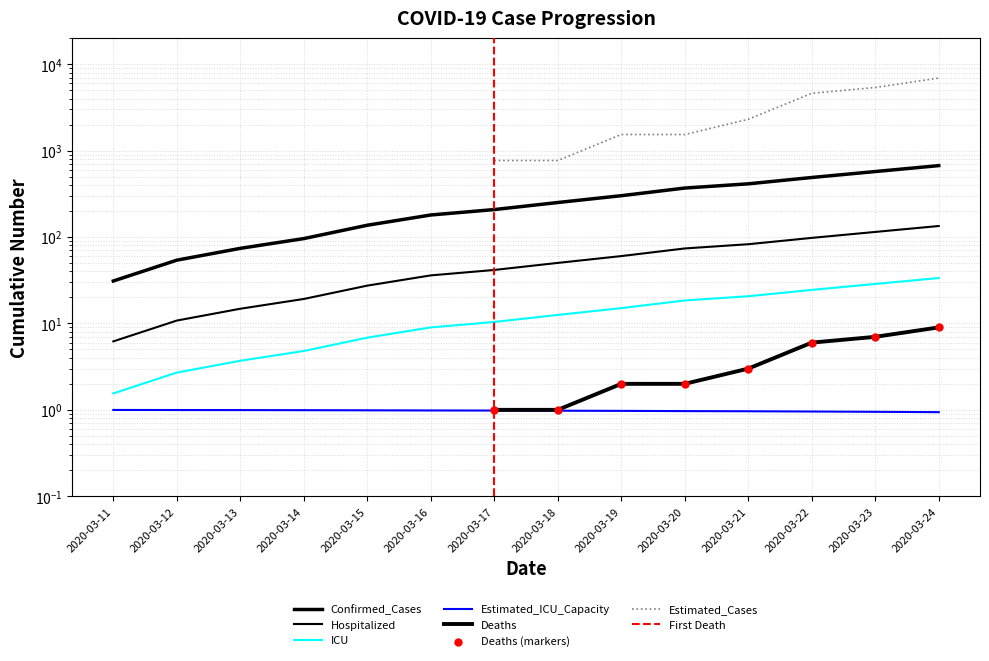

Which series reaches the minimum Y coordinate?

Estimated_ICU_Capacity